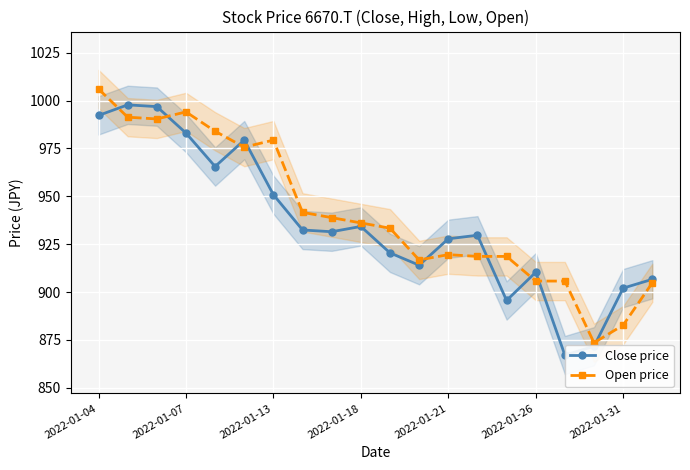

The Open price series shows 1499.6 at 2022-01-07. True or false?

False